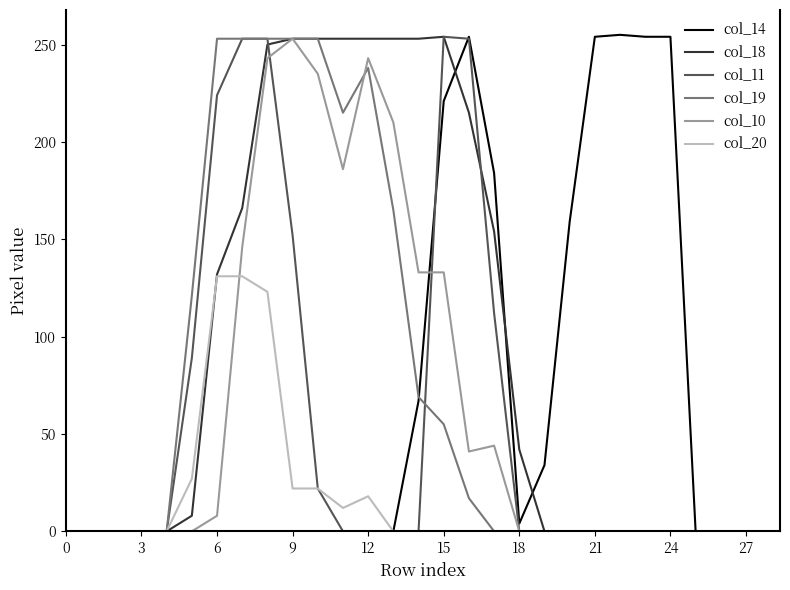

Which series has the largest total across all categories?

col_18